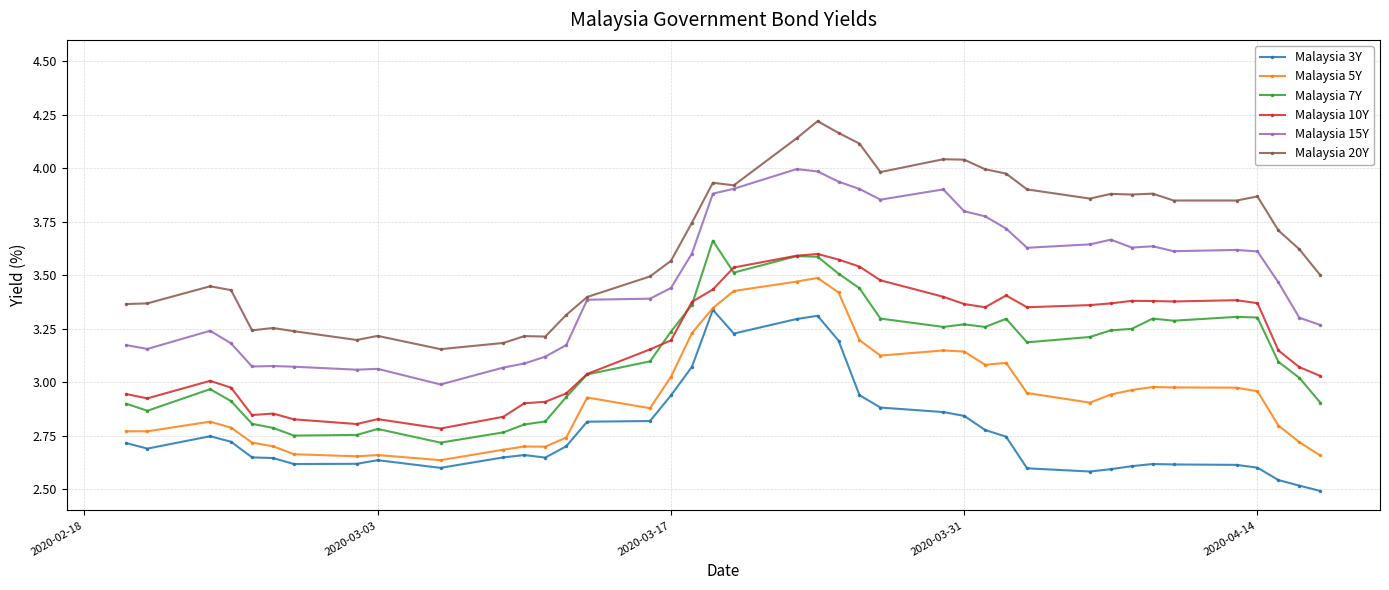

Which series has the largest total across all categories?

Malaysia 20Y